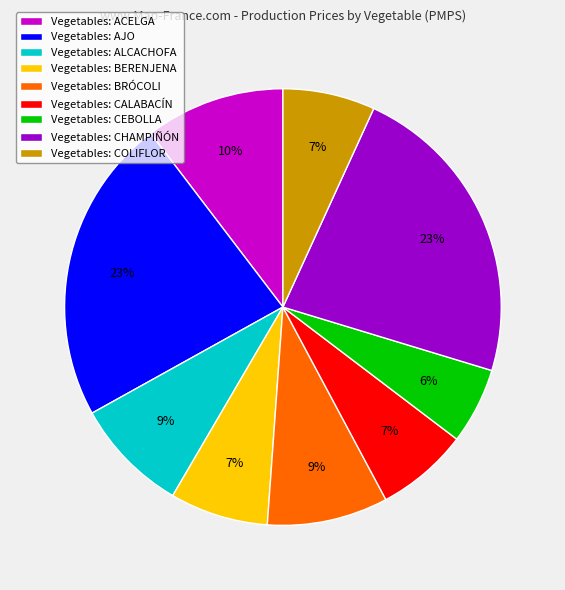

To the nearest percent, what is the average slice percentage?

11%